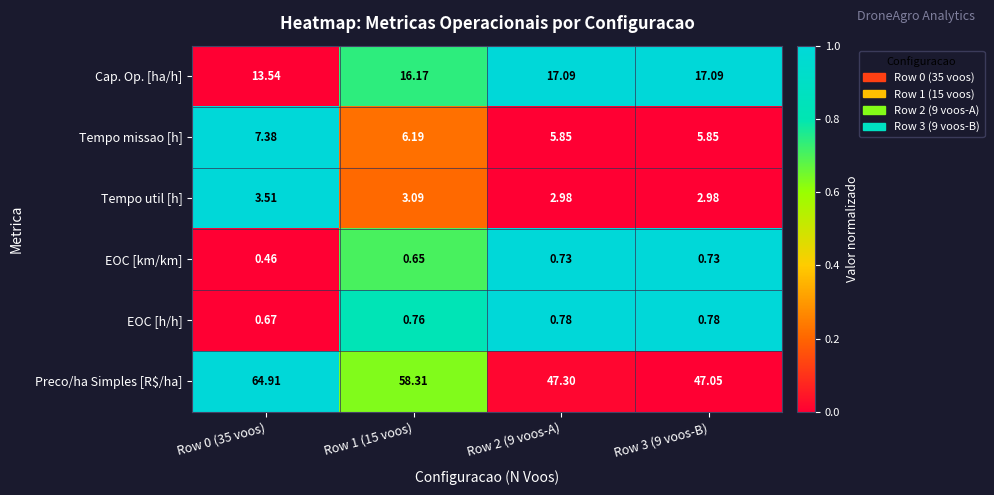

List the series in order of their peak value, lowest first.

EOC [km/km], EOC [h/h], Tempo util [h], Tempo missao [h], Cap. Op. [ha/h], Preco/ha Simples [R$/ha]